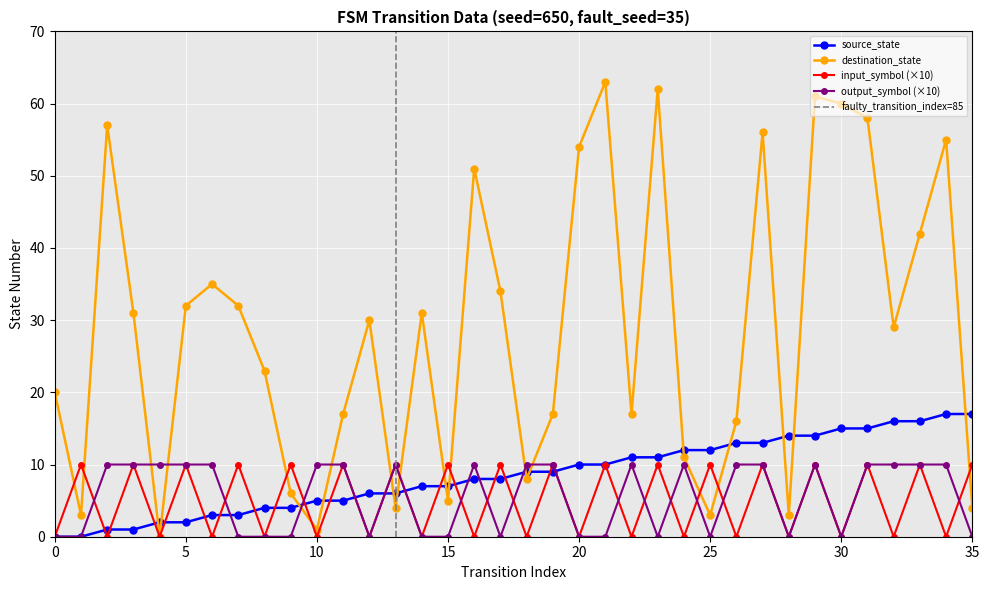

True or false: source_state has more than 1 points higher than both neighbors.

False